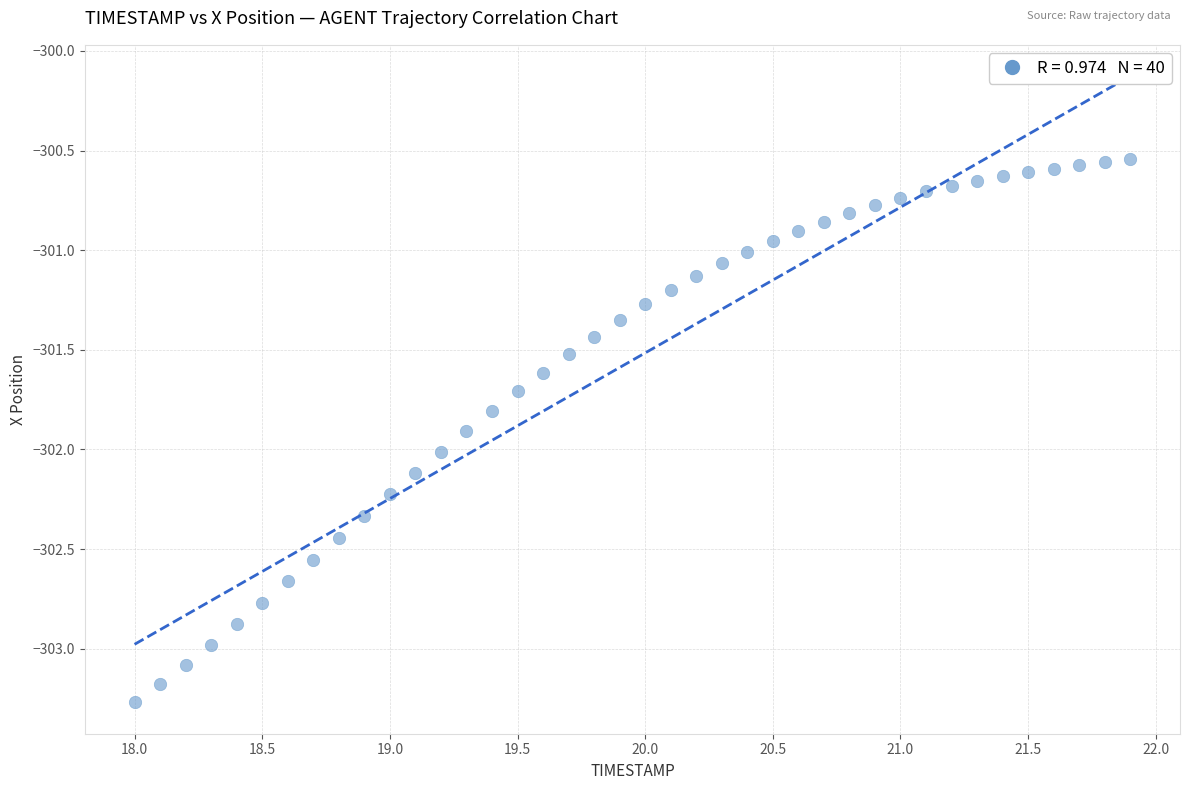

What is the range of Y values (max minus min)?

2.7